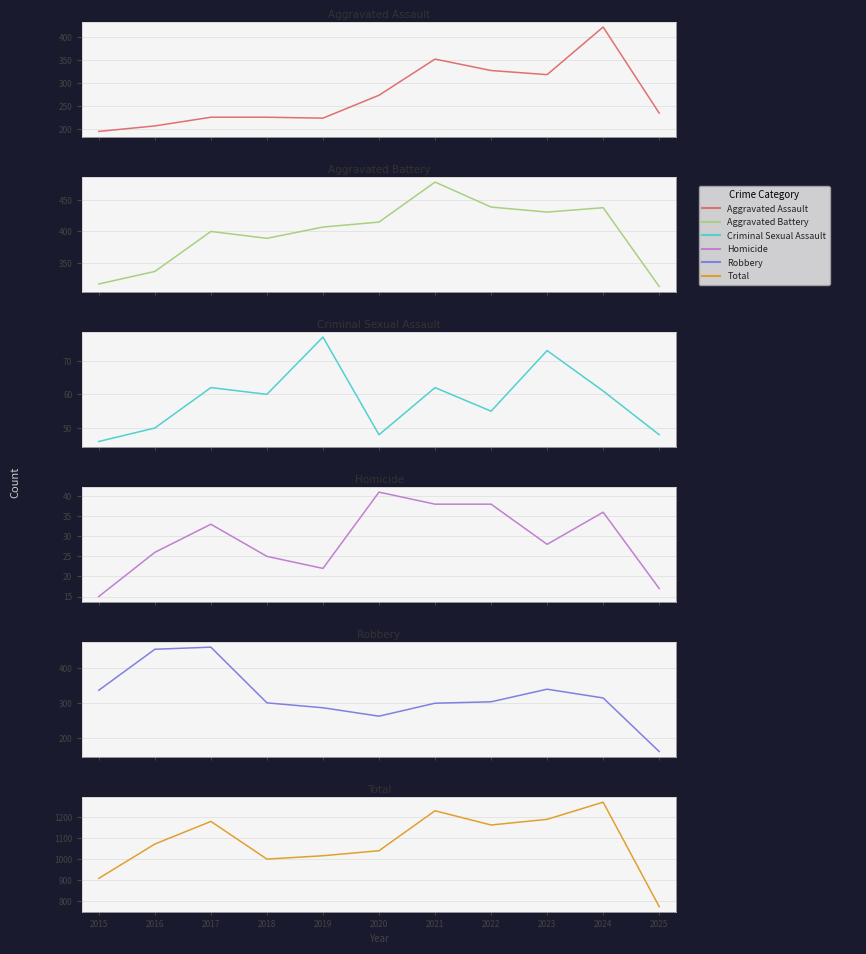

What is the difference between the maximum and minimum values in the Aggravated Assault series?

228